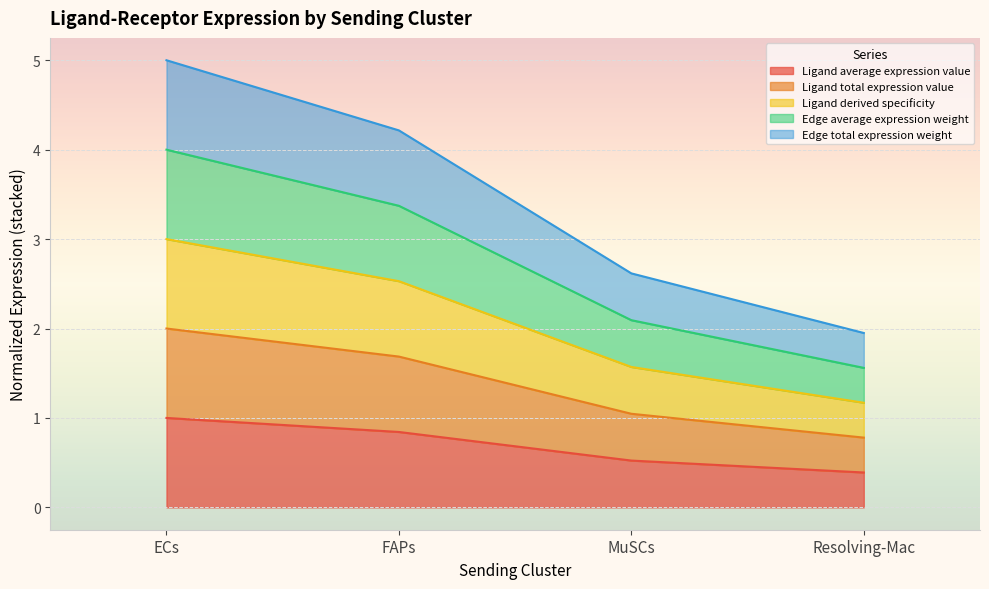

How many lines are shown in the chart?

5